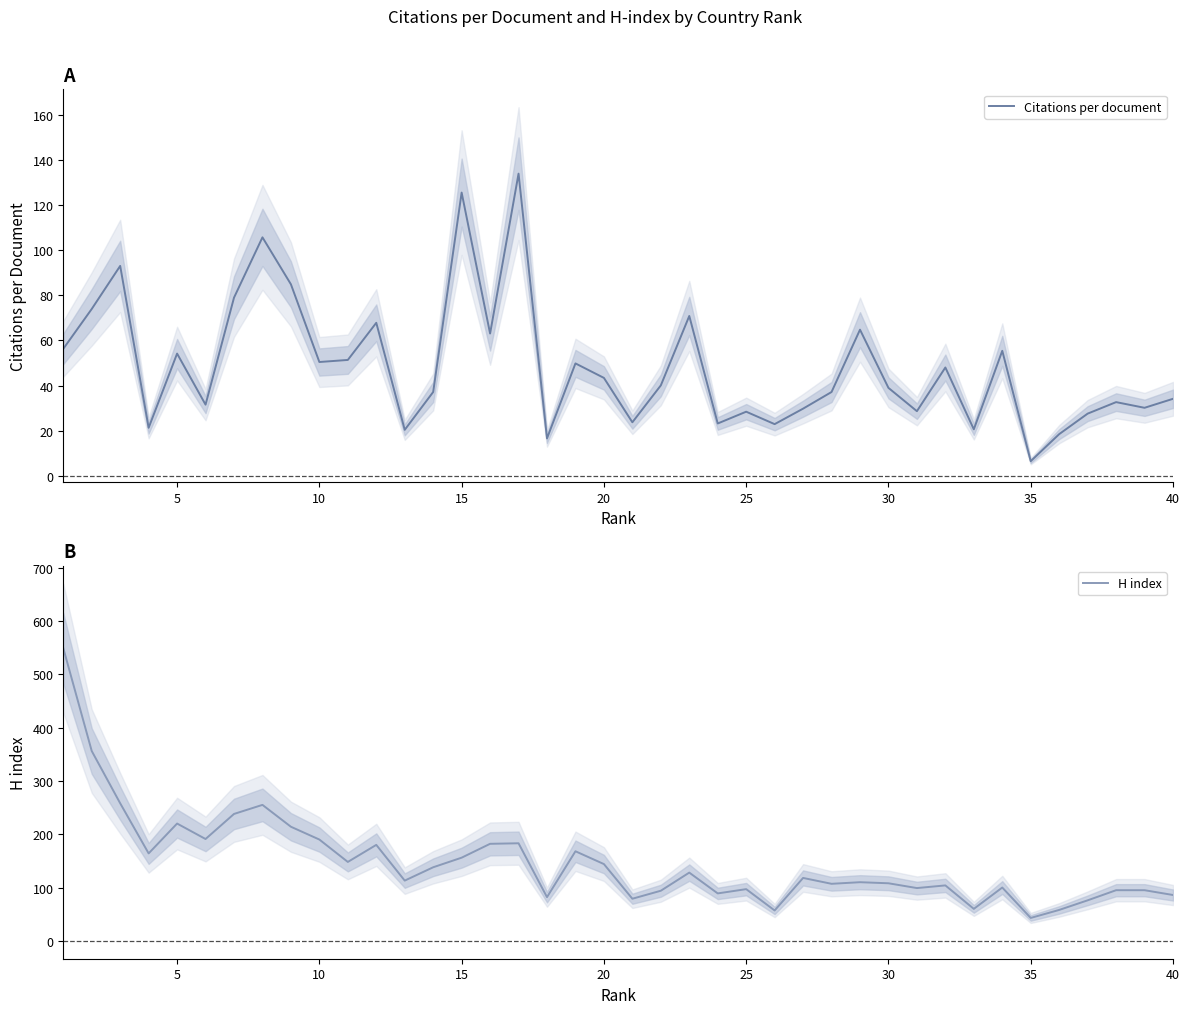

The value of H index at 35 is 39.5. True or false?

False